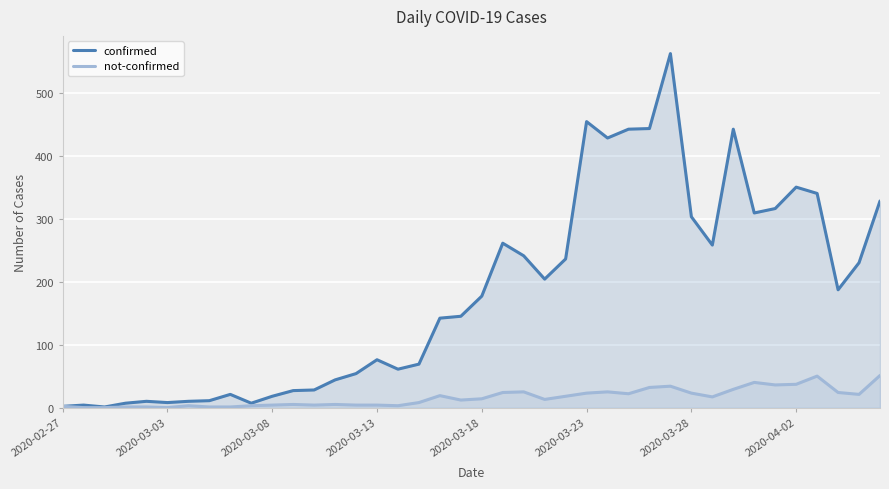

What is the sum of the not-confirmed values at 2020-03-13 and 2020-02-27?

6